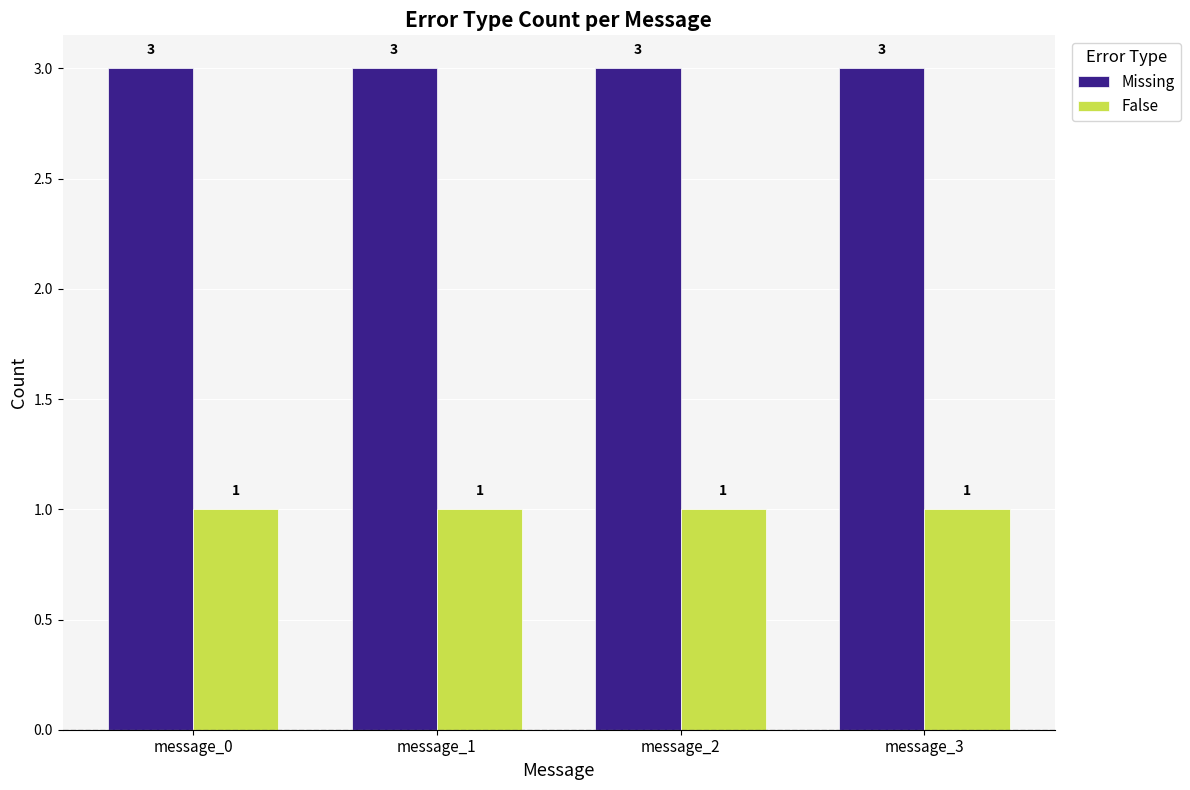

Rank the series at message_1 from lowest to highest value.

False, Missing